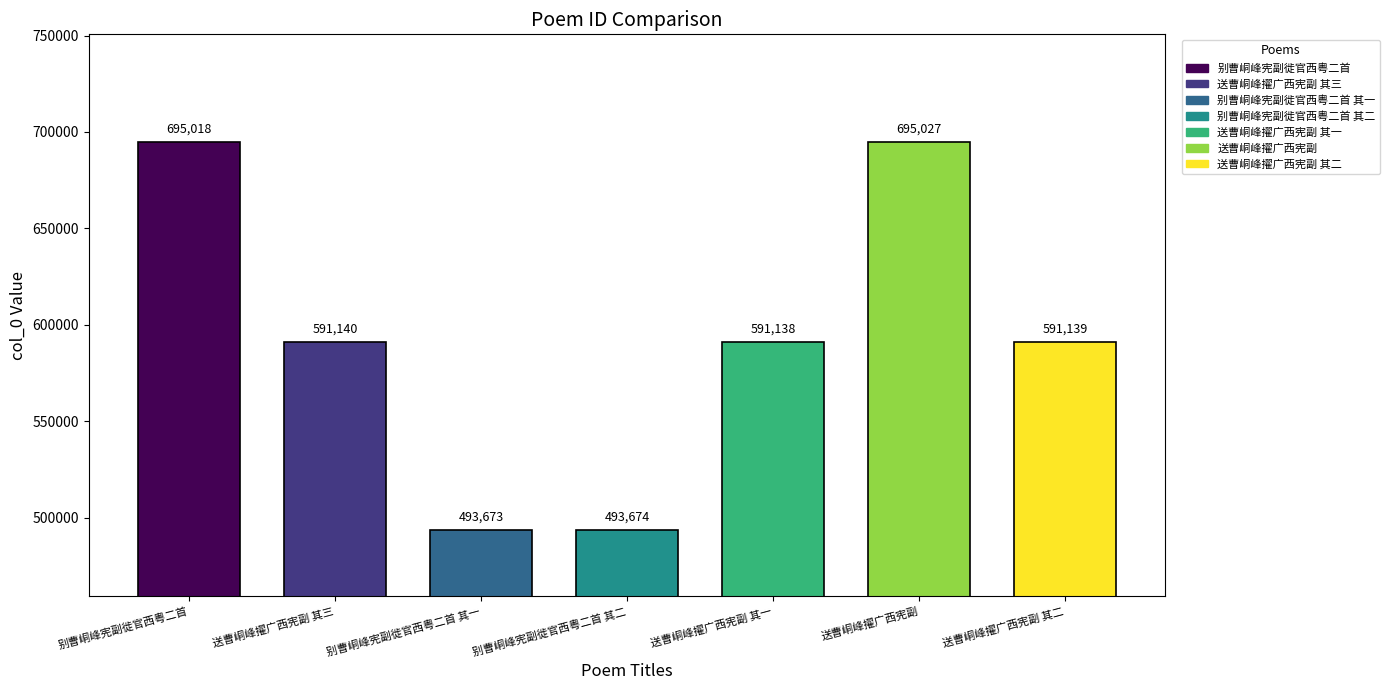

At which category does the chart reach its peak across all series?

送曹峒峰擢广西宪副